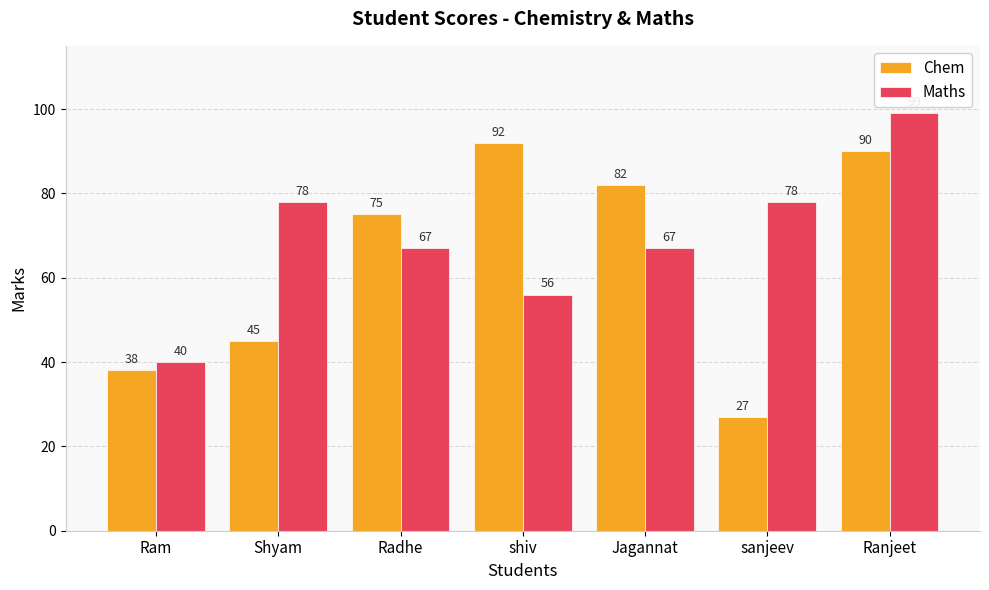

How many values in the Chem series are below 75?

3